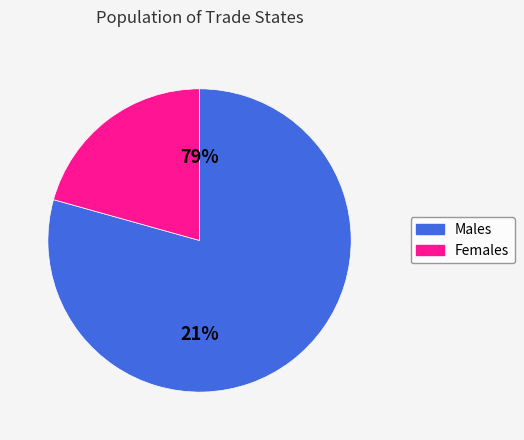

True or false: 0 accounts for 92% of the total.

False